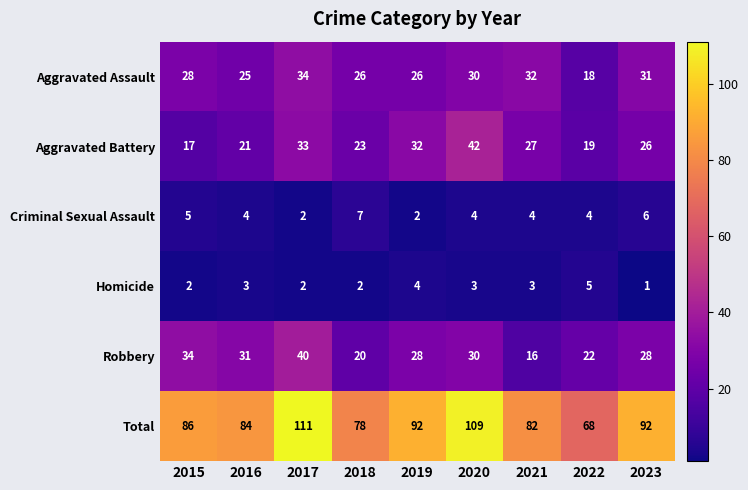

What is the average value of the Robbery series?

28